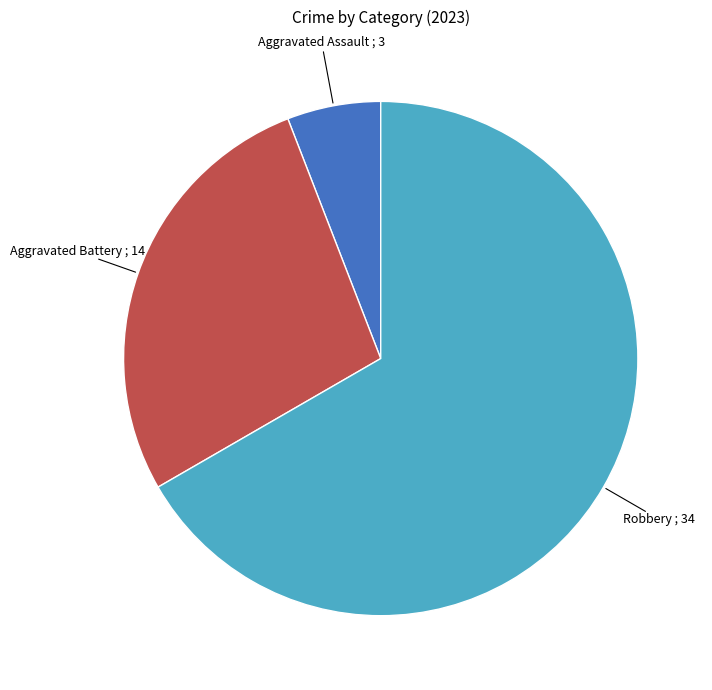

Is there a majority slice in this chart?

Yes